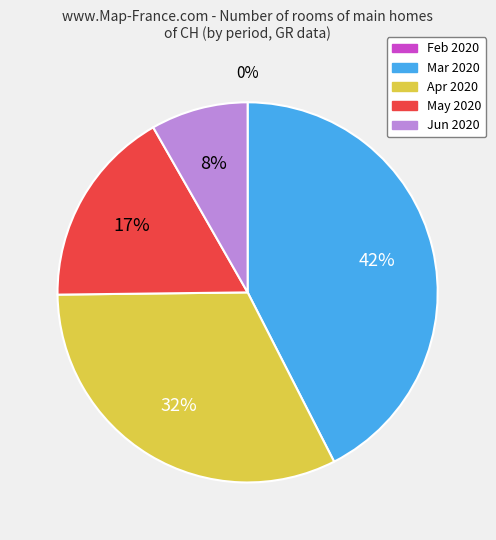

Does any single category account for the majority?

No